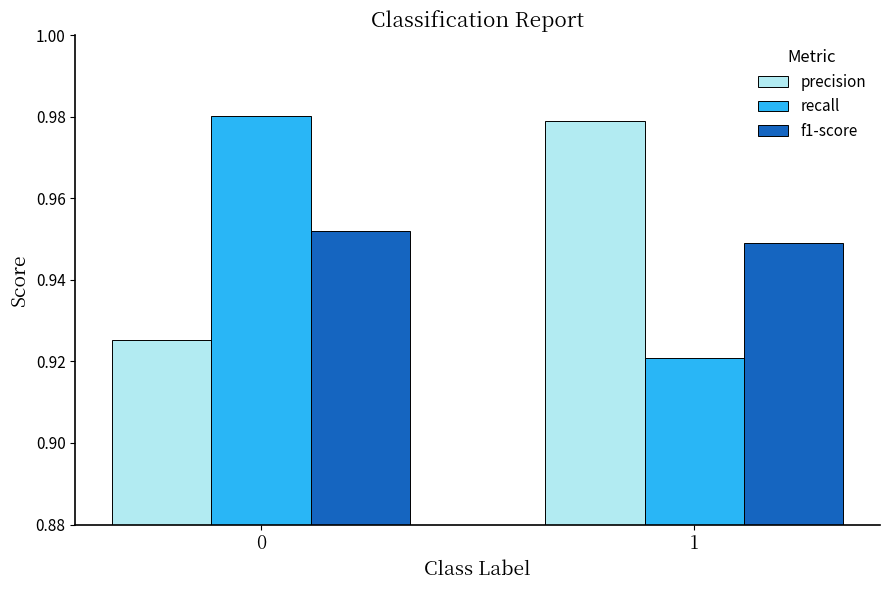

At which label is recall closest to 0?

1